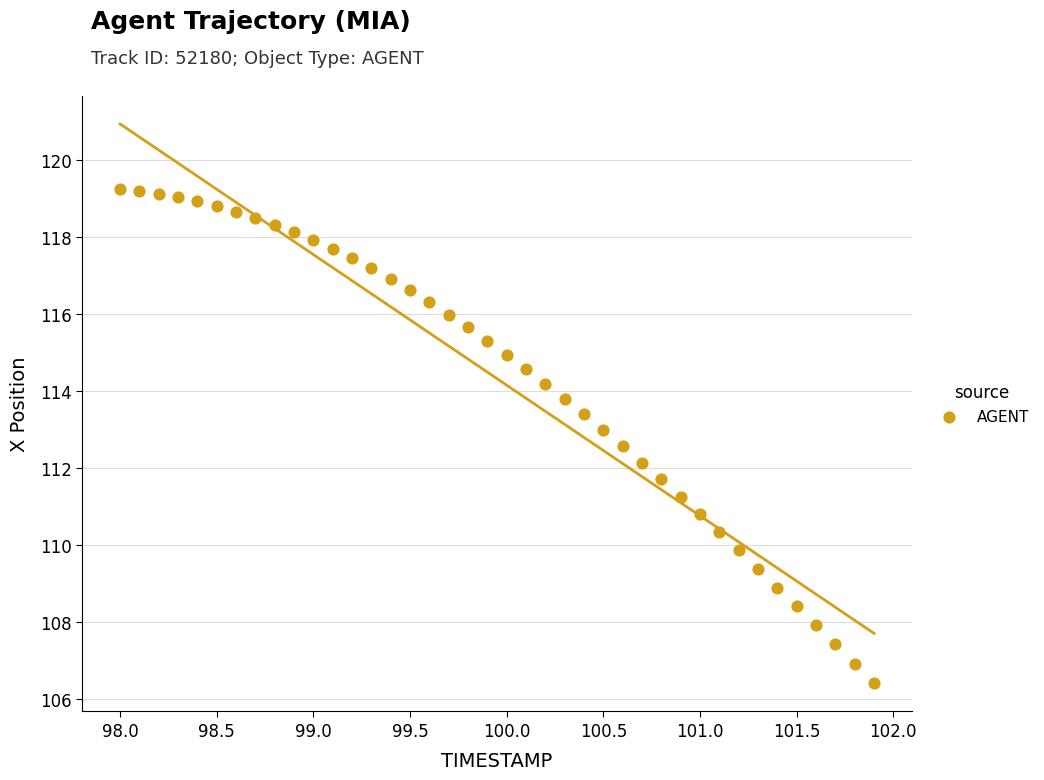

What is the range of X values (max minus min)?

3.9